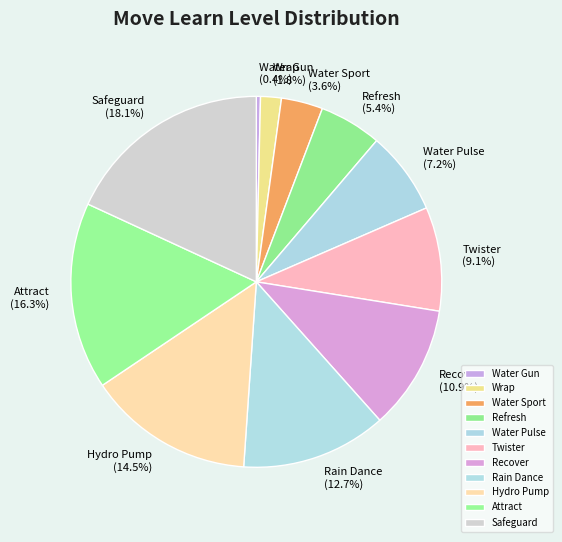

Which has a higher value, Rain Dance or Water Sport?

Rain Dance